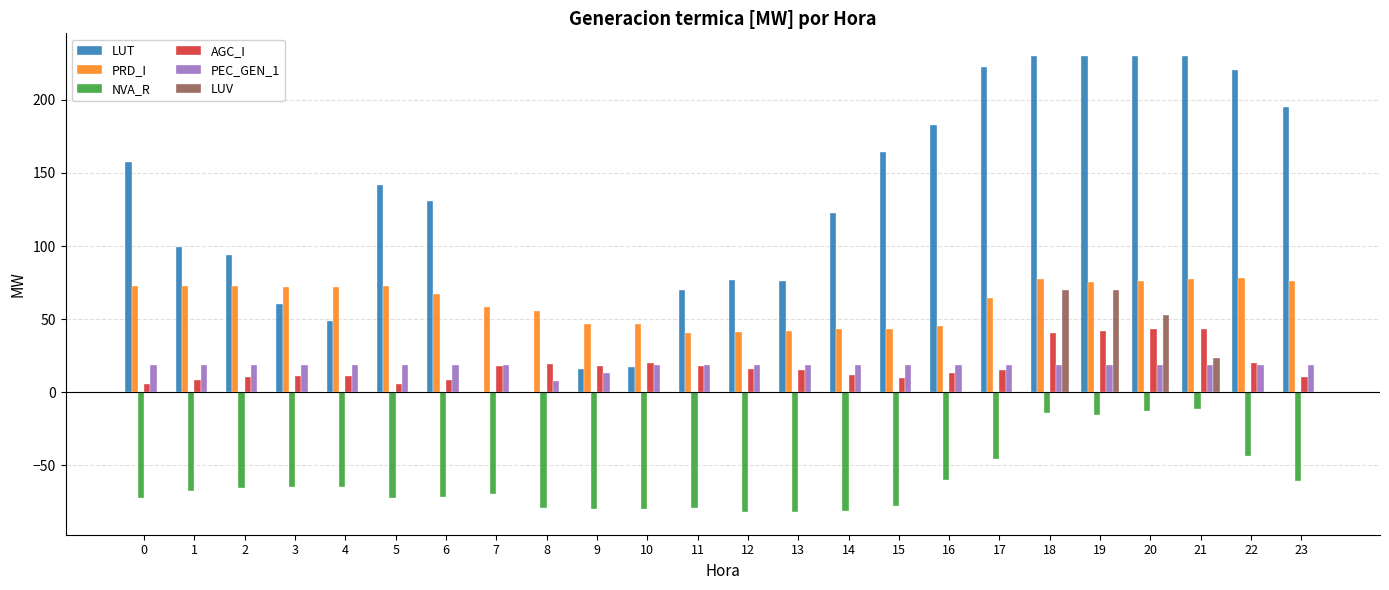

What is the maximum value for PRD_I?

78.1